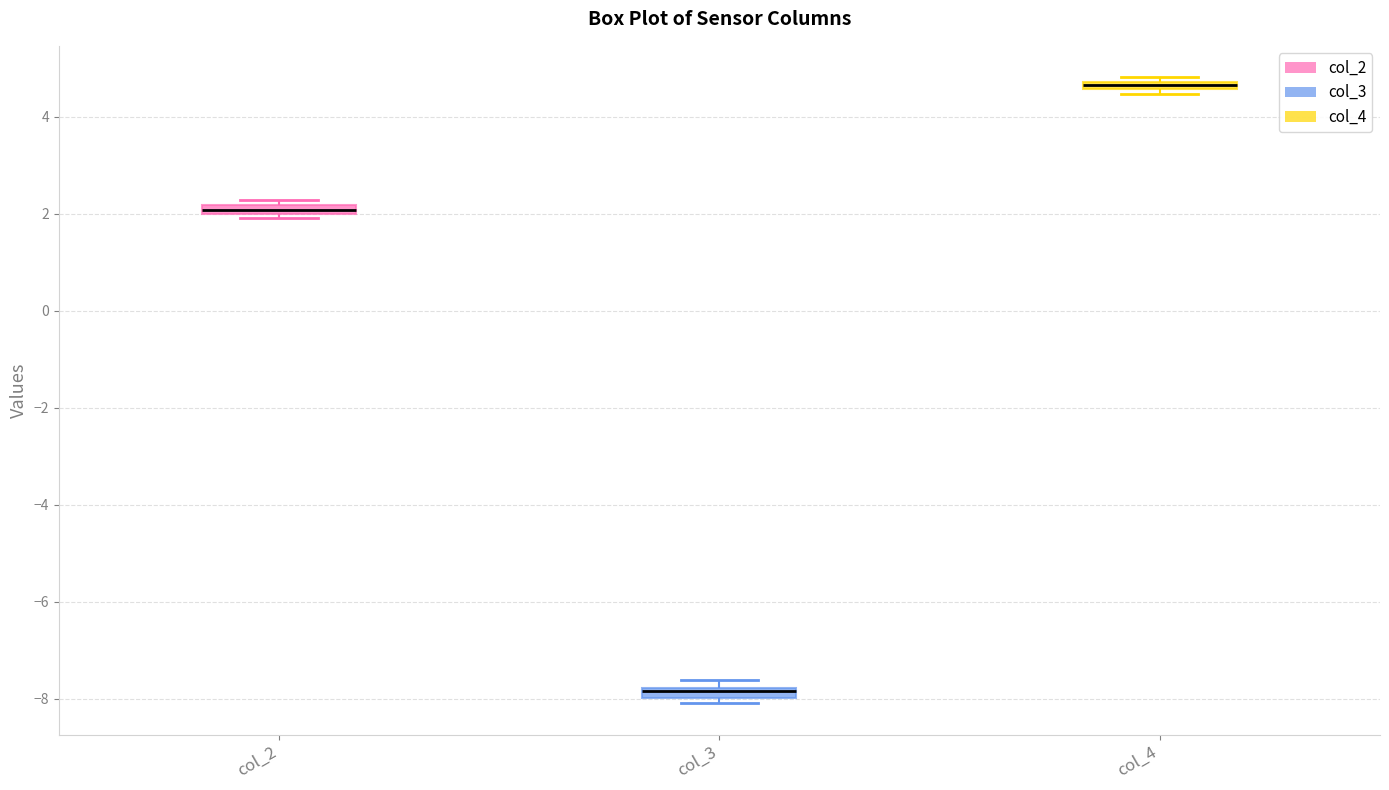

Which box's median line is the highest?

col_4